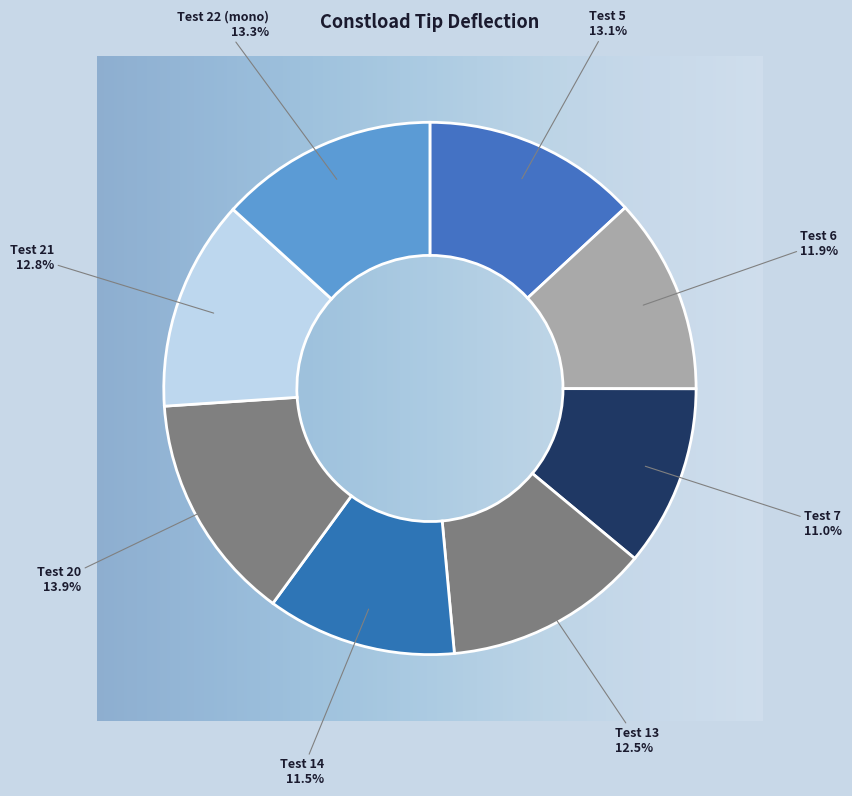

How much of the chart is everything except Test 14?

88.5%